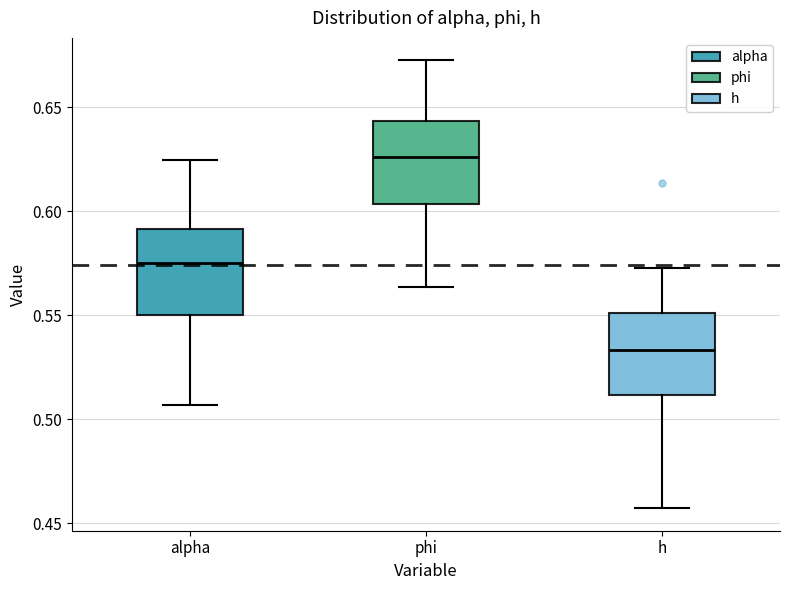

Reading left to right, read every box against the y-axis: the position of its median line, the range the box covers, and the ends of its whiskers. The values are not printed on the chart, so give them approximately, as read against the axis.

alpha: median 0.575, box 0.550 to 0.590, whiskers 0.505 to 0.625
phi: median 0.625, box 0.605 to 0.645, whiskers 0.565 to 0.670
h: median 0.535, box 0.510 to 0.550, whiskers 0.455 to 0.570